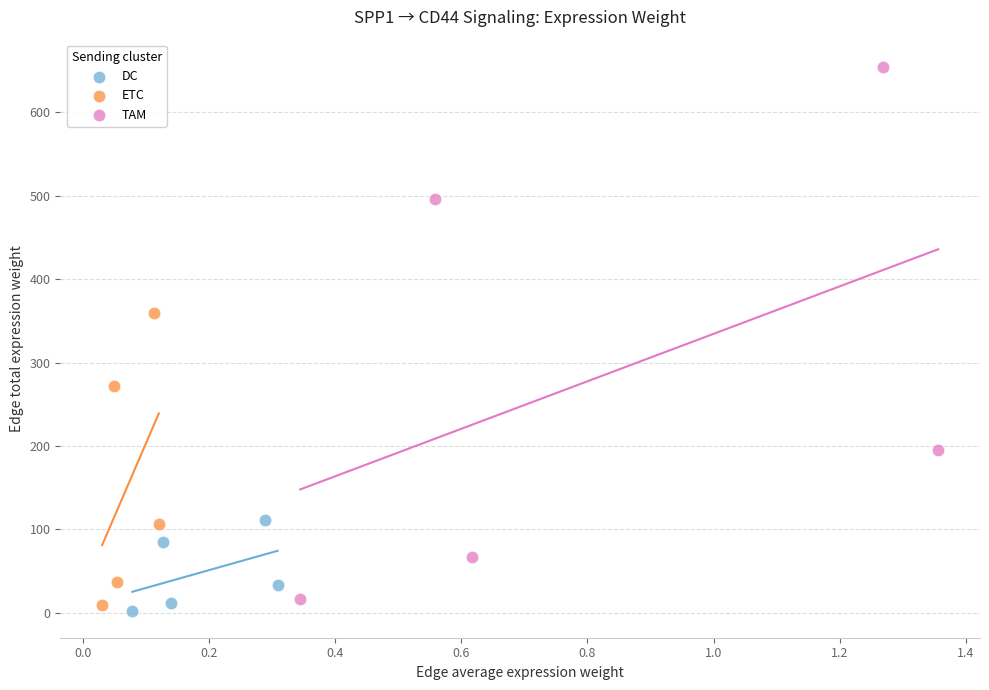

What are all the series names shown in the legend?

DC, ETC, TAM